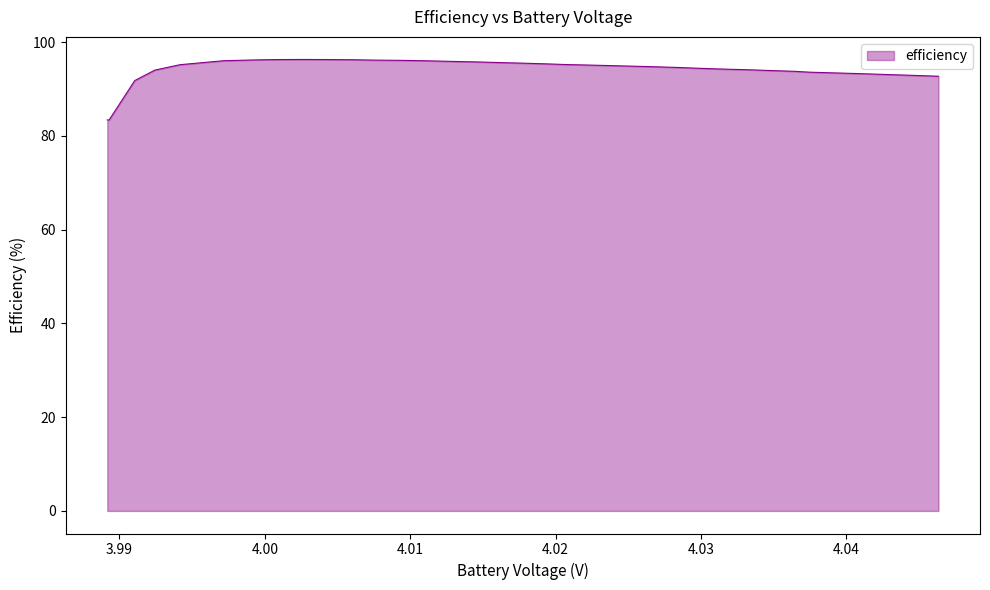

What is the sum of all values?

3391.1